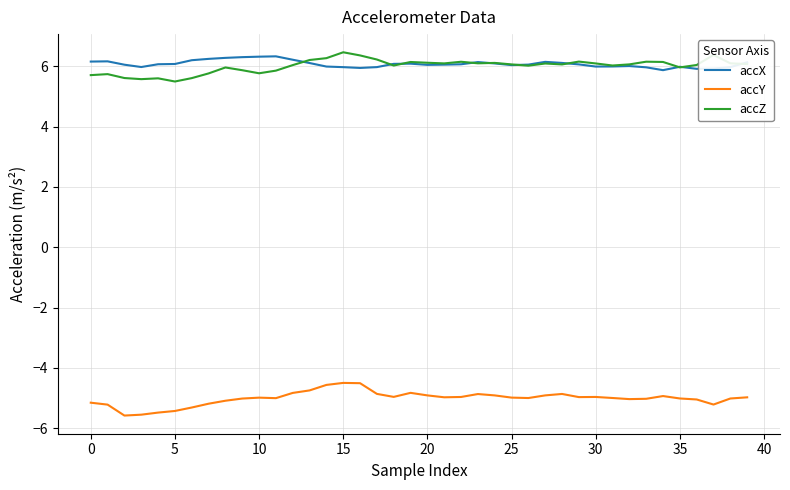

What is the maximum value for accX?

6.3